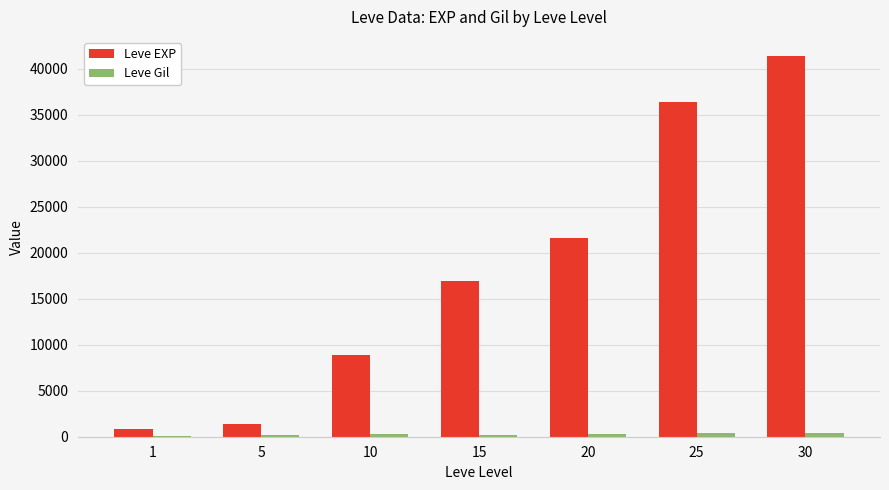

What is the highest value of the Leve EXP series?

41410